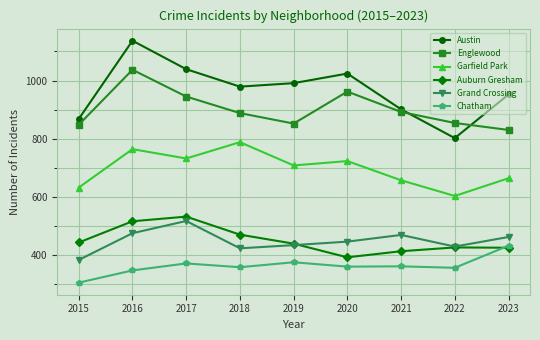

Rank the categories by Austin value from lowest to highest.

2022, 2015, 2021, 2023, 2018, 2019, 2020, 2017, 2016